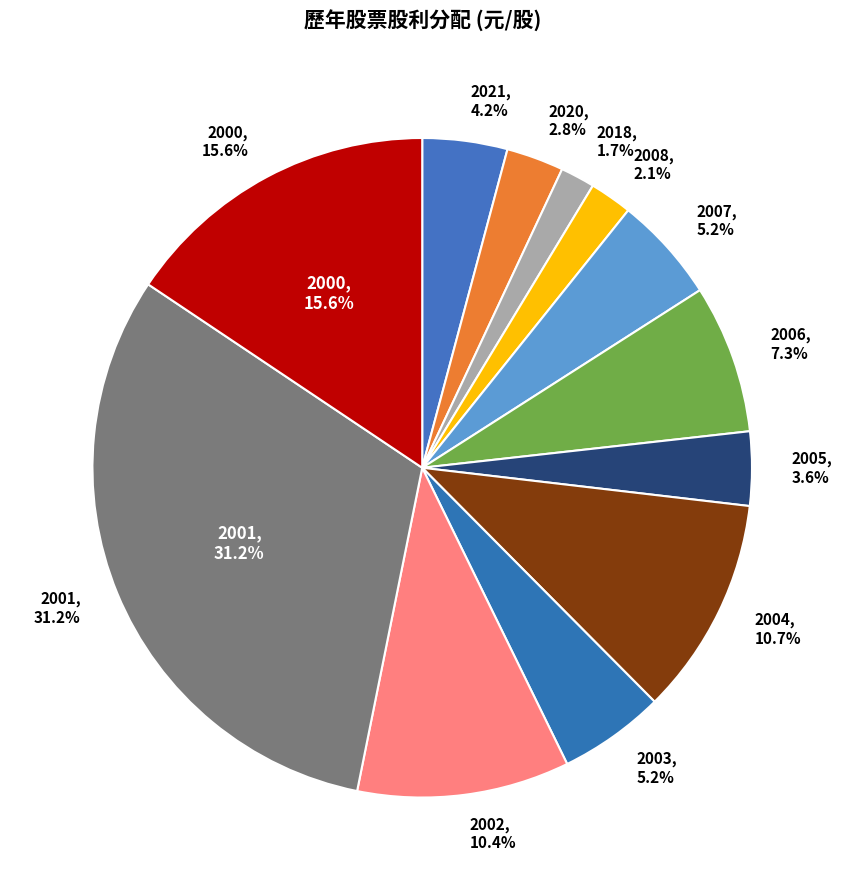

The 2001 slice represents 31% of the pie. True or false?

True